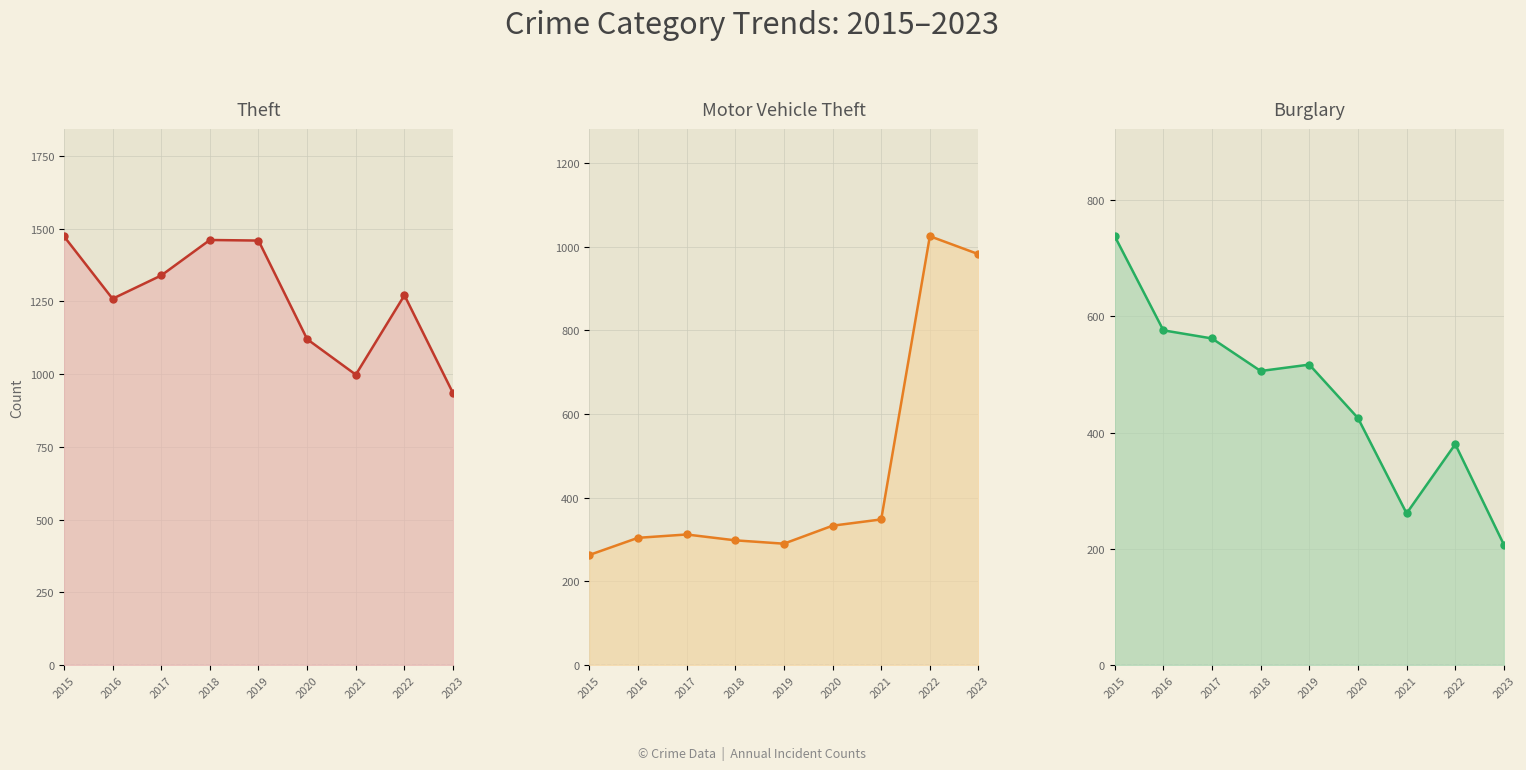

Is it true that Theft equals 1461 at 2018?

True